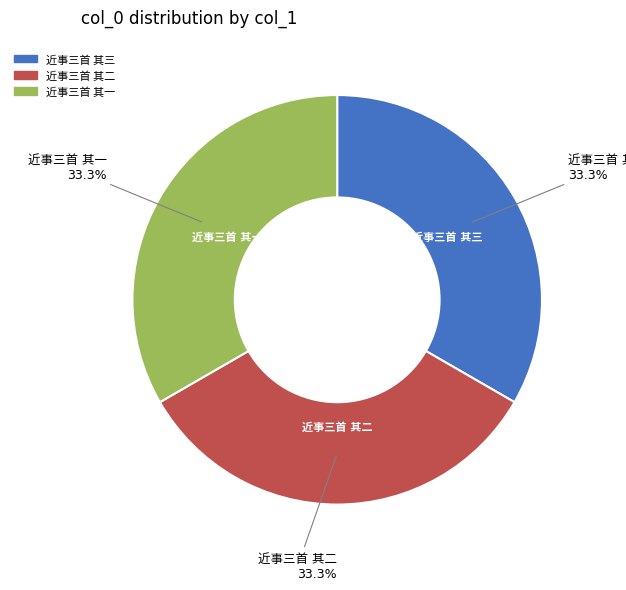

Is there a majority slice in this chart?

No